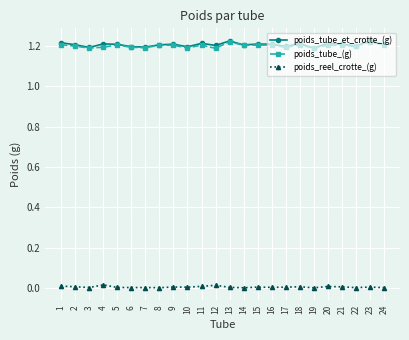

The poids_tube_et_crotte_(g) series shows 1.6 at 2. True or false?

False